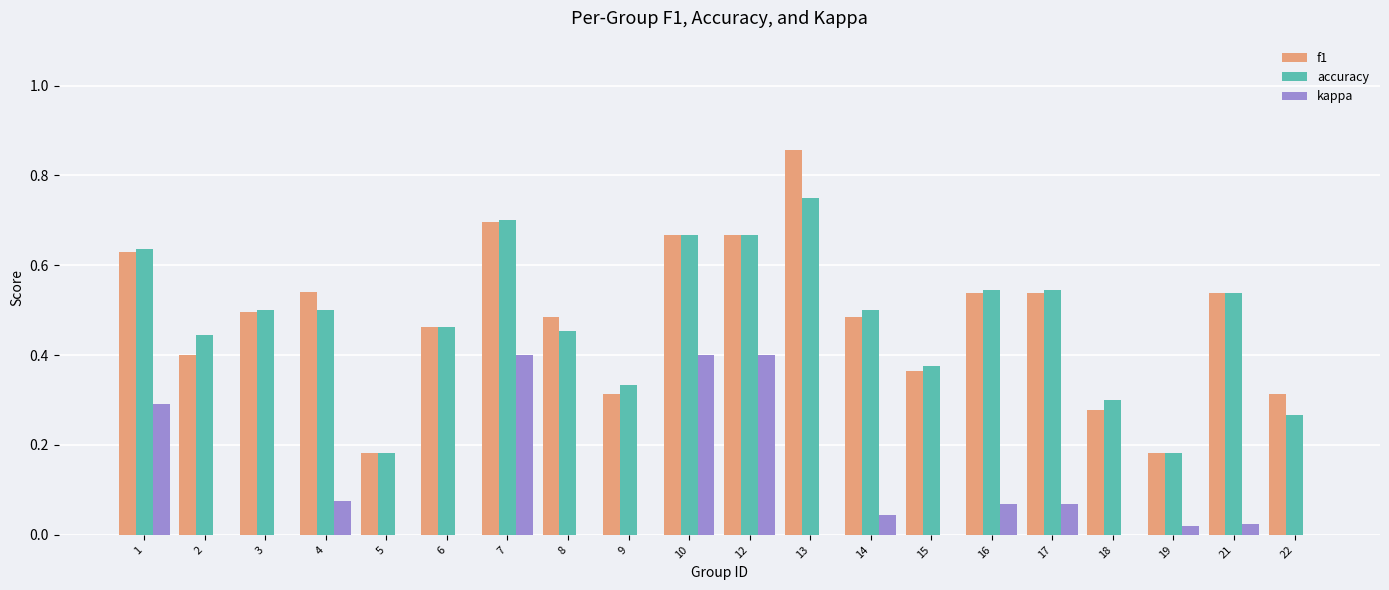

What is the sum of all accuracy values?

9.5